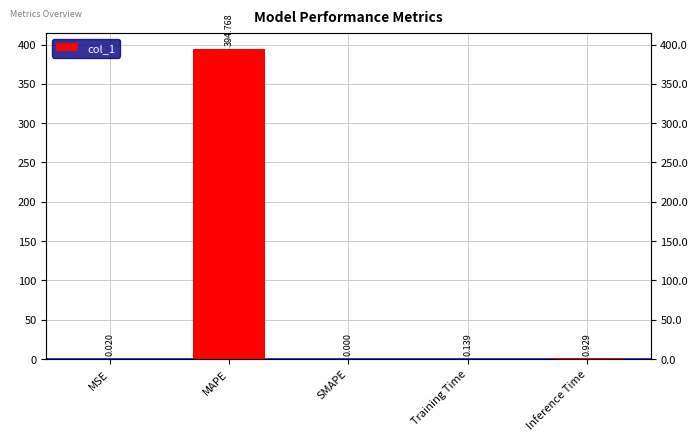

What is the label of the 5th bar from the right?

MSE